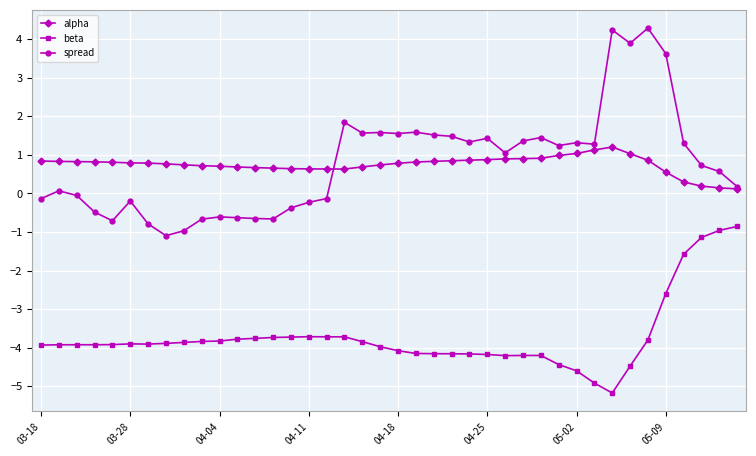

What is the greatest value displayed?

4.3